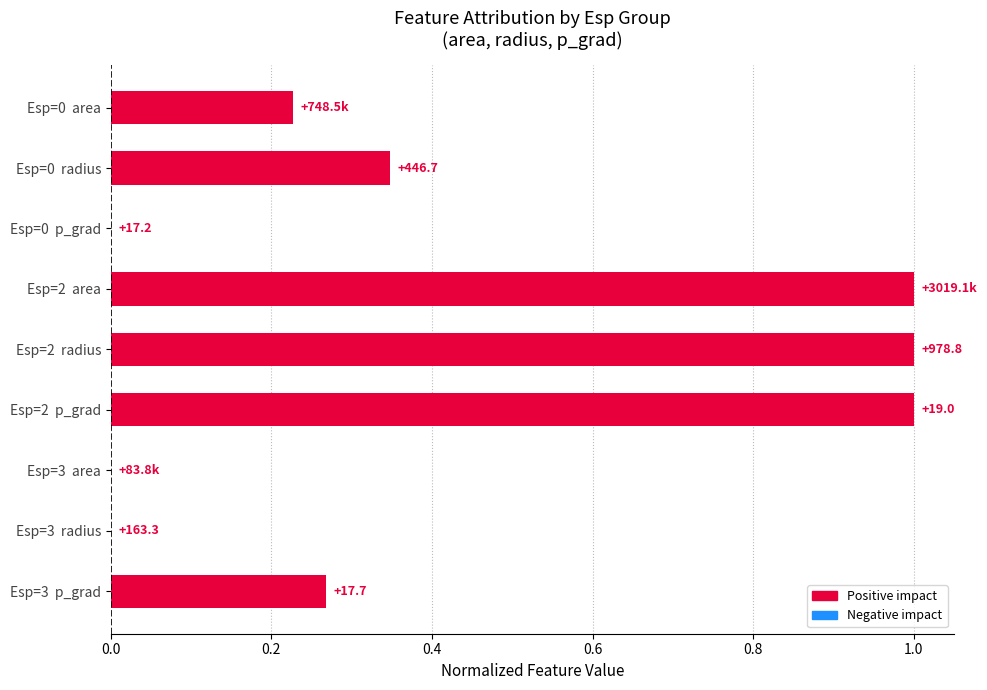

What is the average value?

0.4